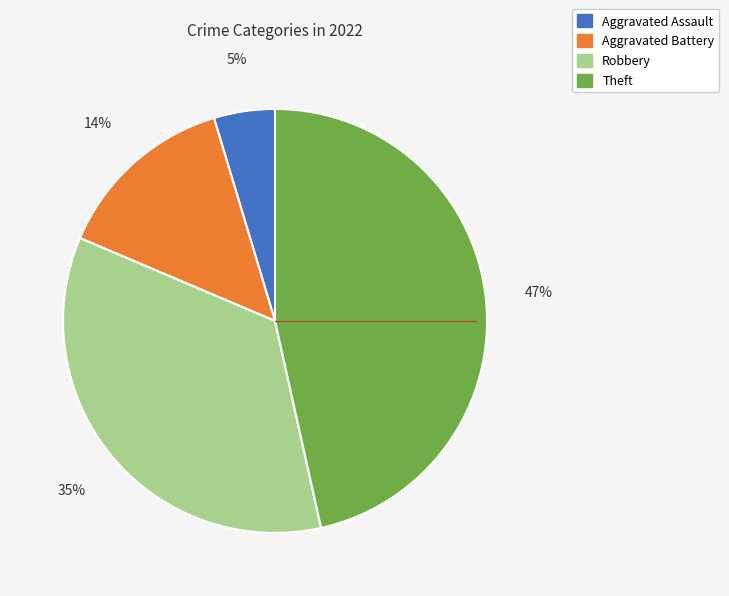

Which has a higher value, Theft or Aggravated Battery?

Theft